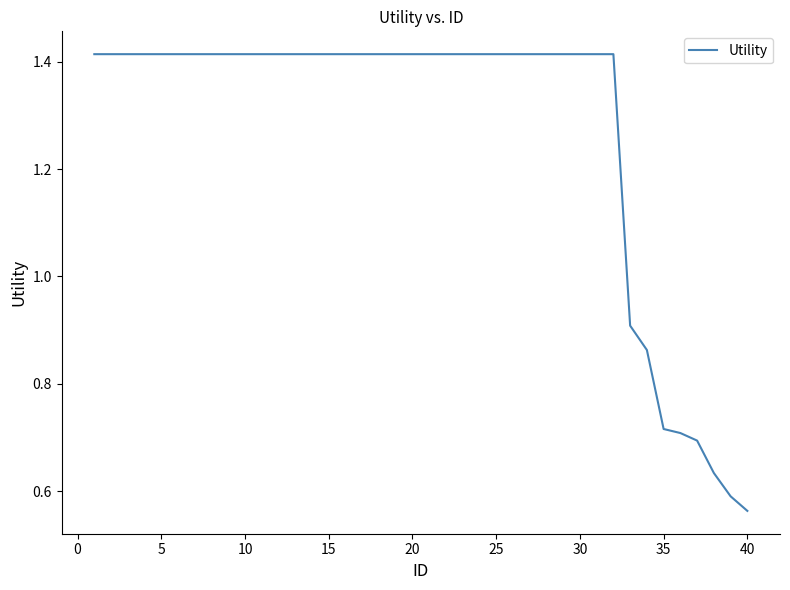

How many values are between 1 and 2?

32